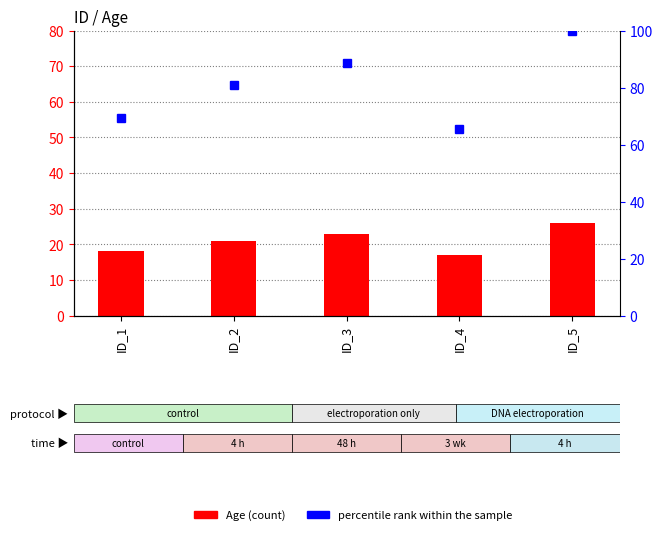

Is it true that percentile rank within the sample equals 65.4 at ID_4?

True